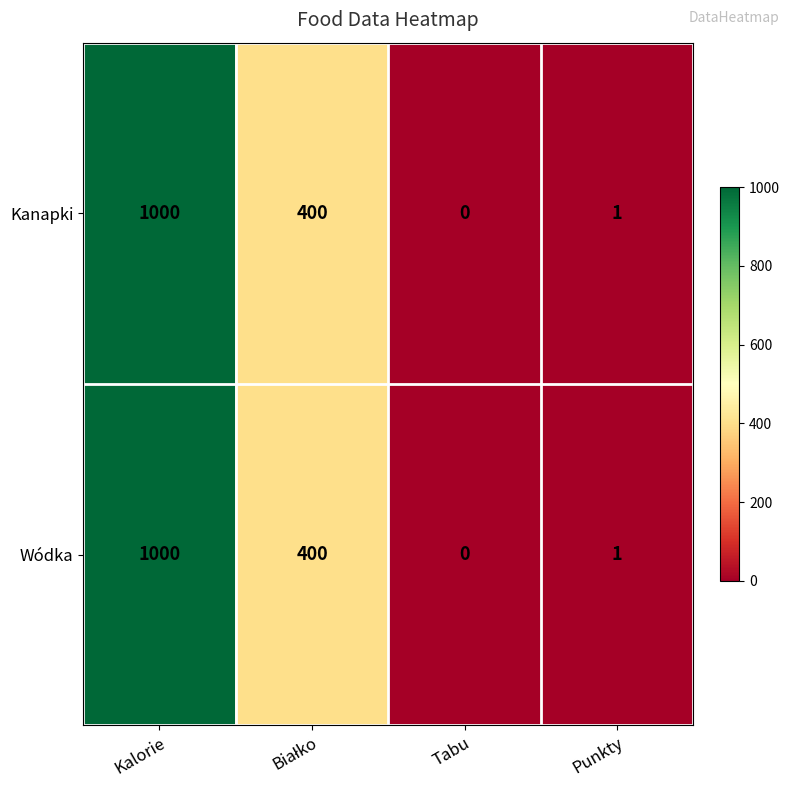

What is the sum of the Wódka values at Kalorie and Punkty?

1001